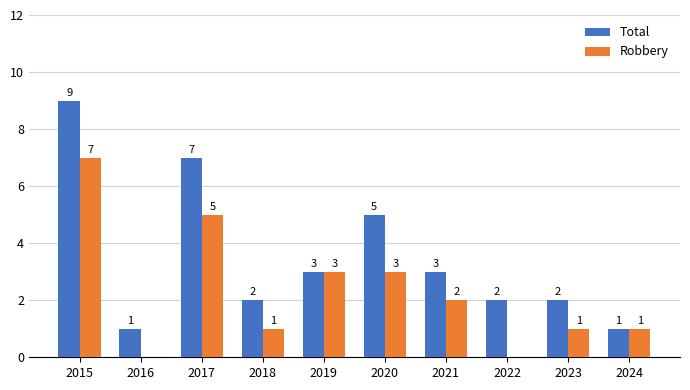

What is the total value across all series at 2021?

5